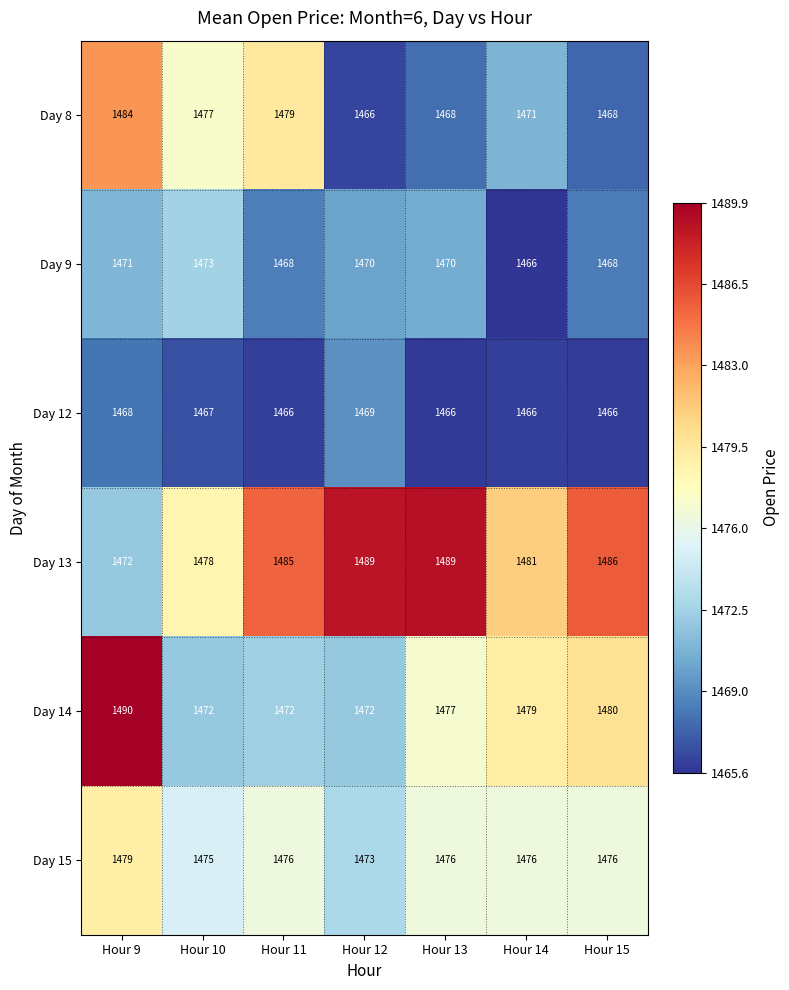

What is the greatest value displayed?

1490